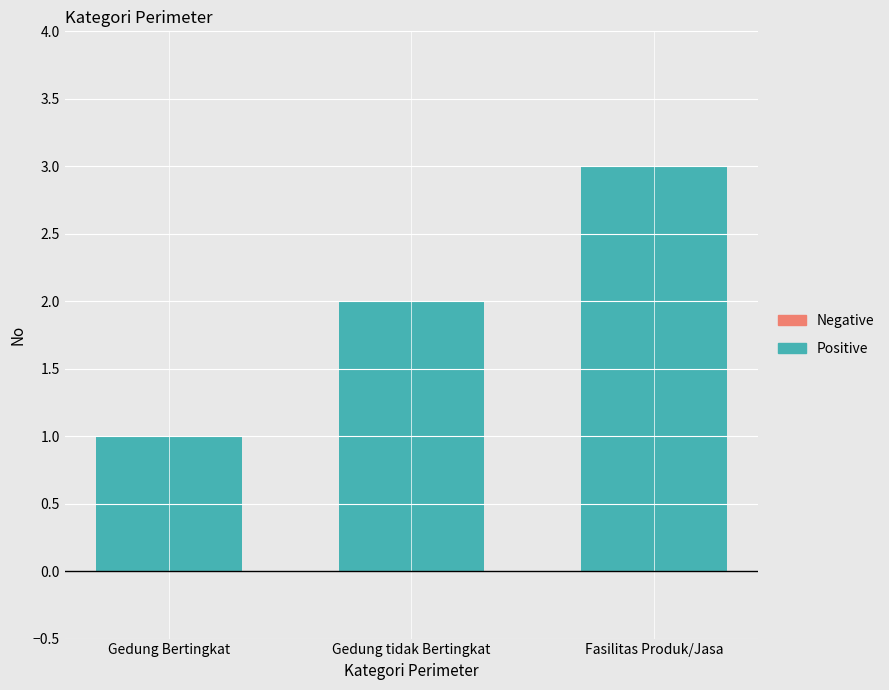

Reading left to right, transcribe all the data shown in this chart.

1	2	3